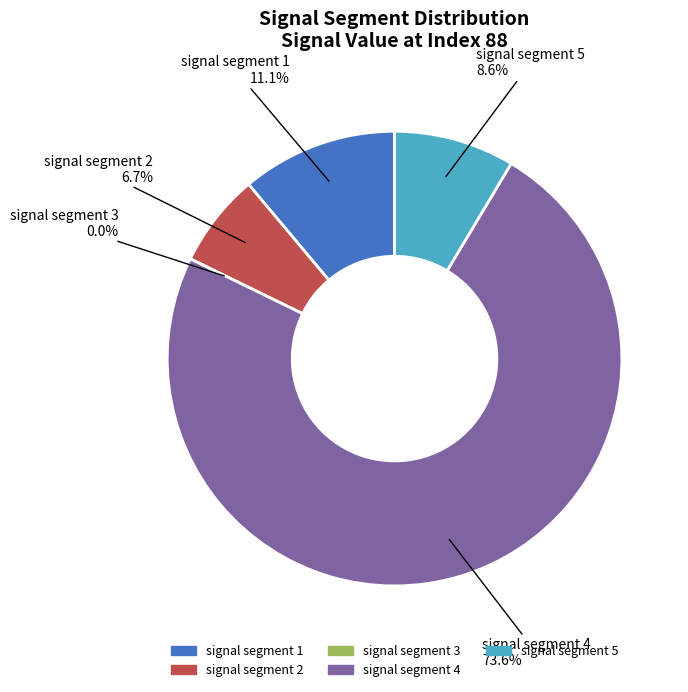

What is the smallest slice in the pie chart?

signal segment 3